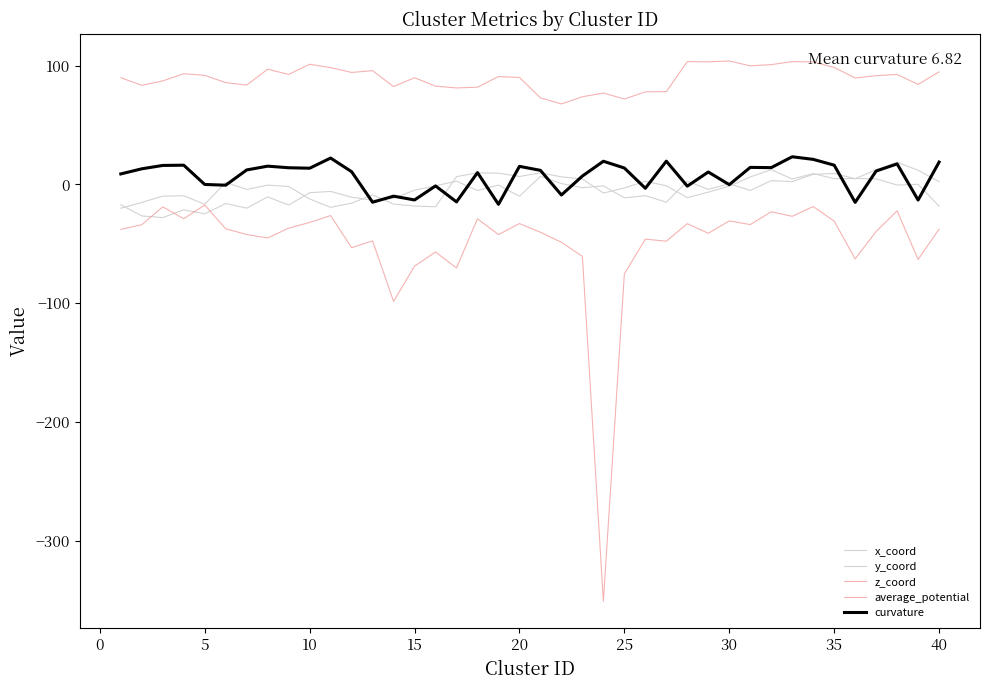

Does the chart display data point markers on the line(s)?

No